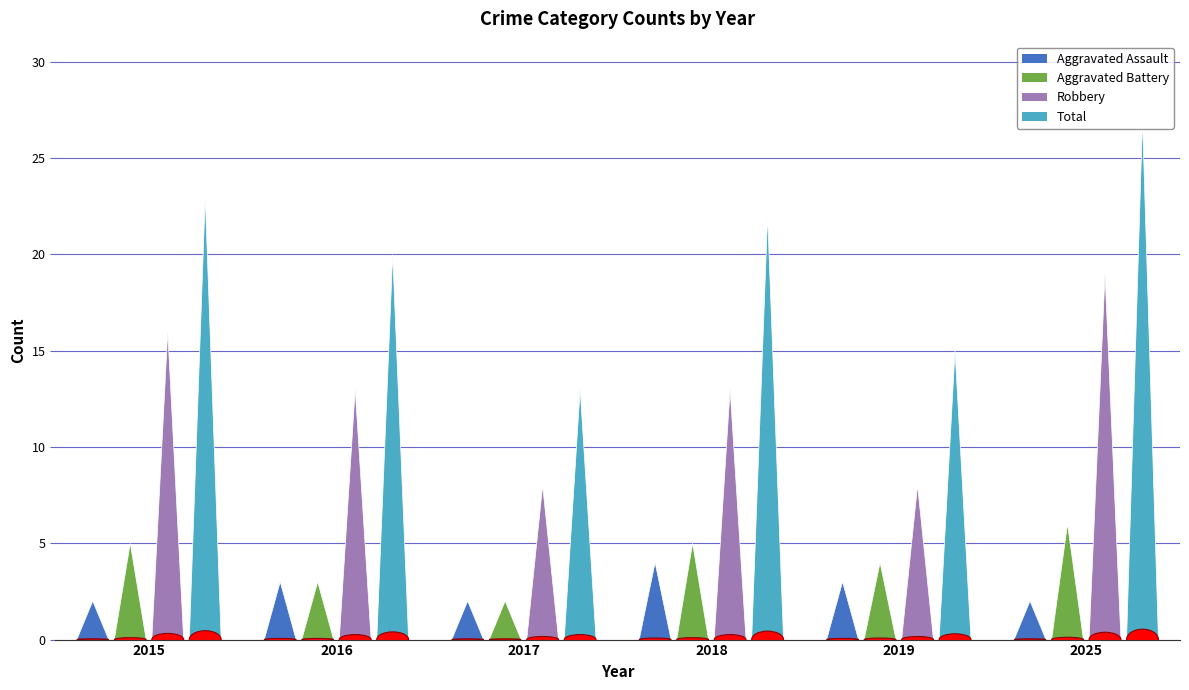

At which category is the sum across all series the highest?

2025